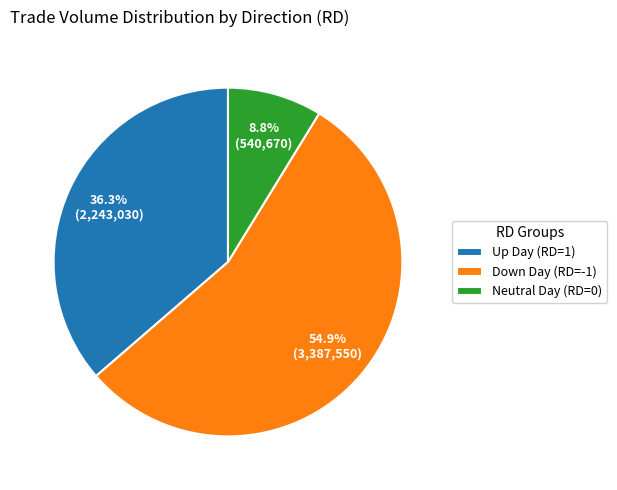

Is the sum of Up Day (RD=1) and Down Day (RD=-1) greater than half?

Yes